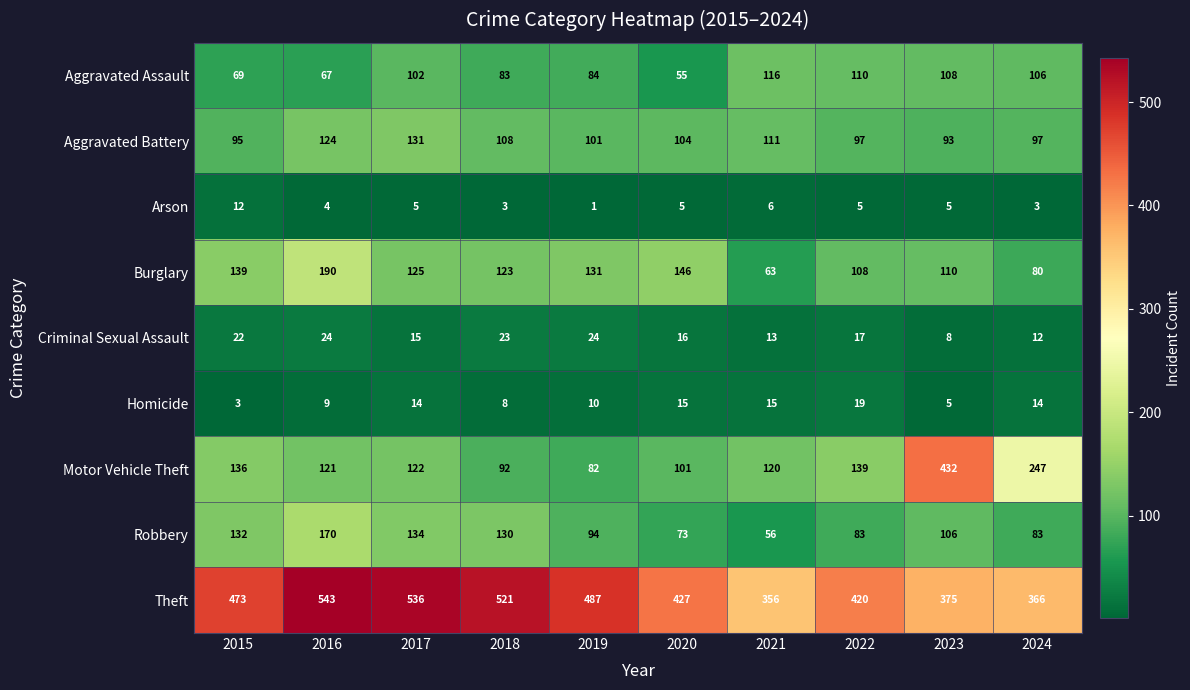

Which series has the widest spread of values?

Motor Vehicle Theft